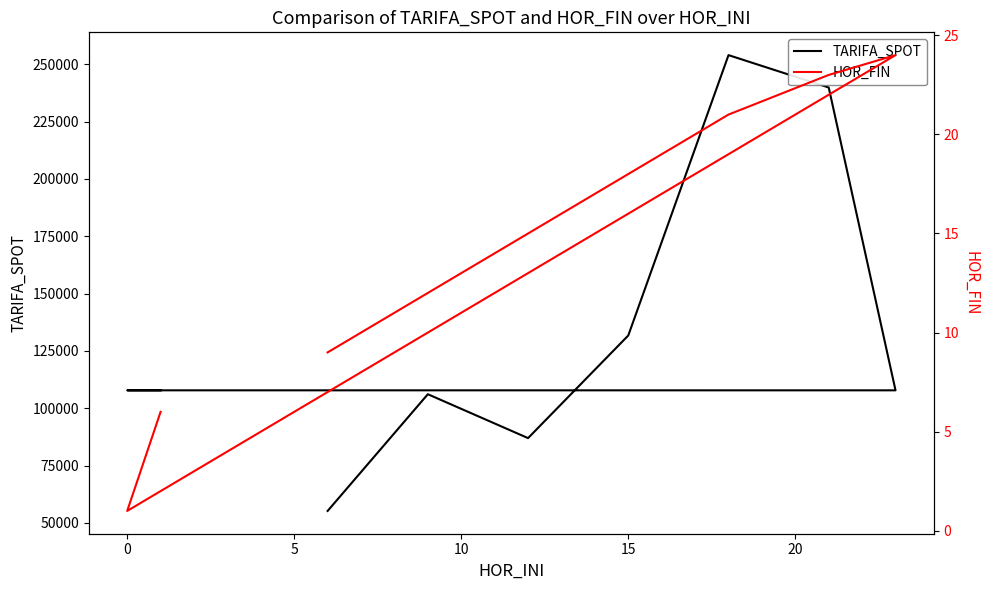

How many data points in HOR_FIN are less than 15?

4